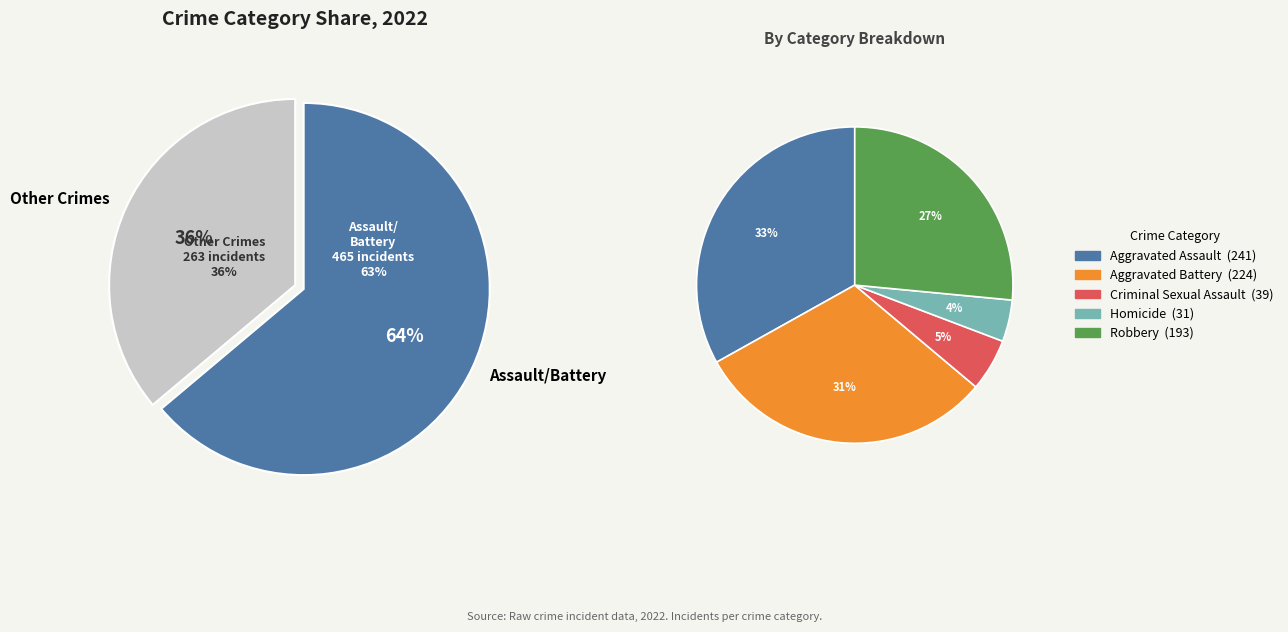

Does Aggravated Battery account for over 50% of the chart?

No